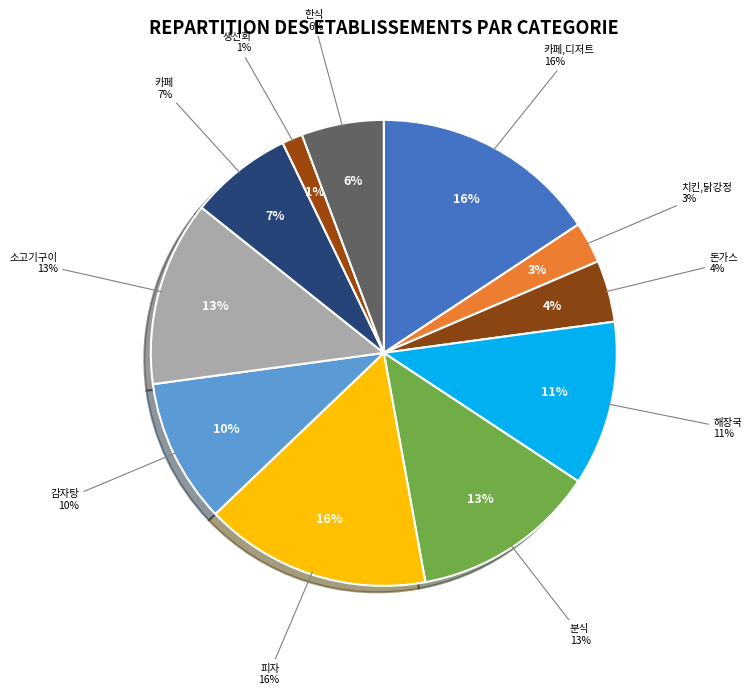

How many segments does this pie chart have?

11